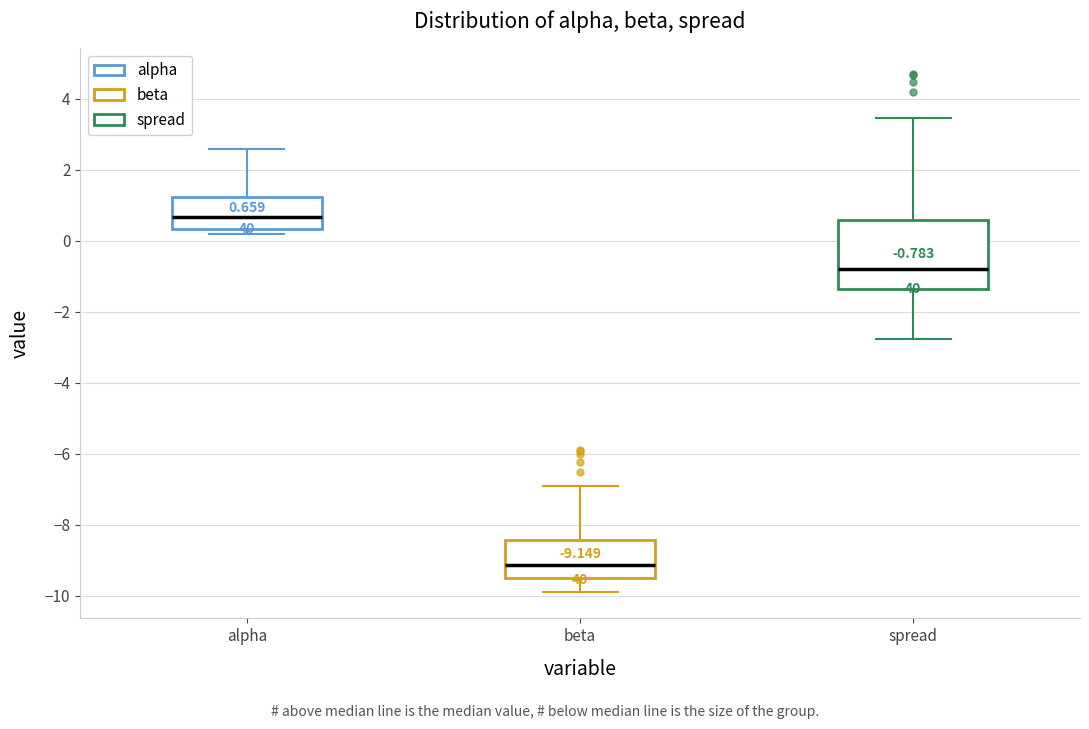

Which box is the tallest, from its lower edge to its upper edge?

spread